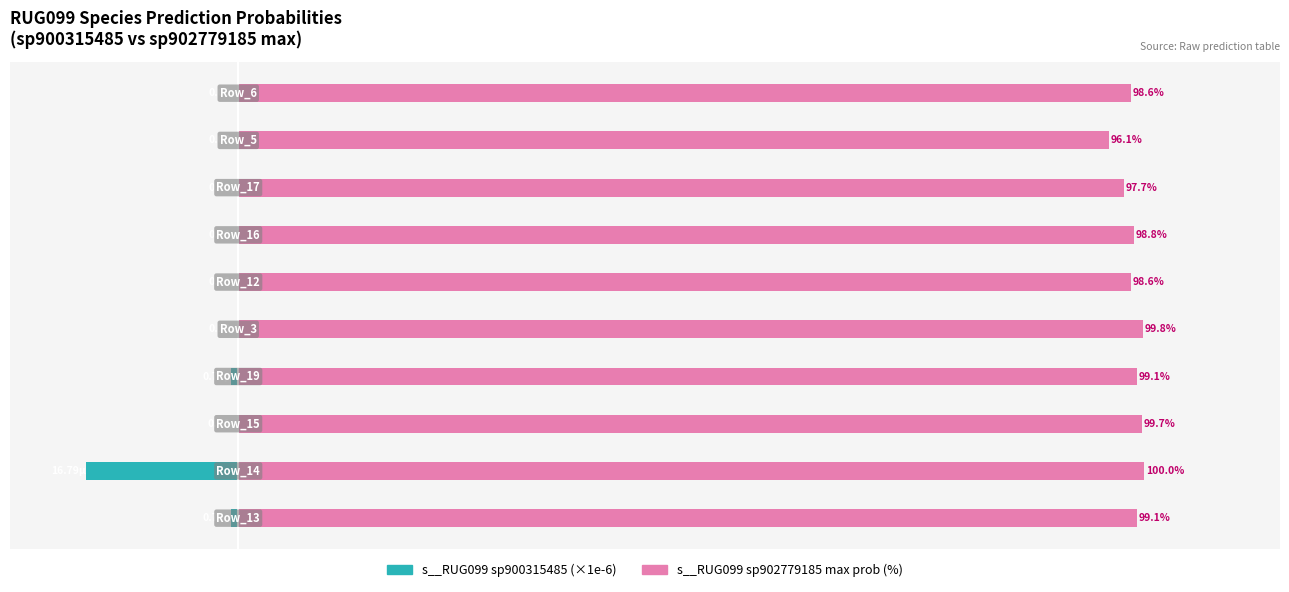

How many categories are shown in the chart?

10